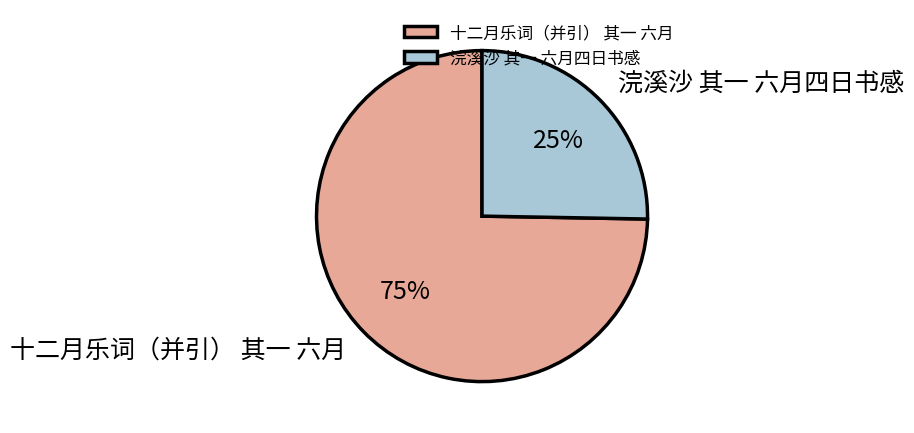

How many slices are in this pie chart?

2